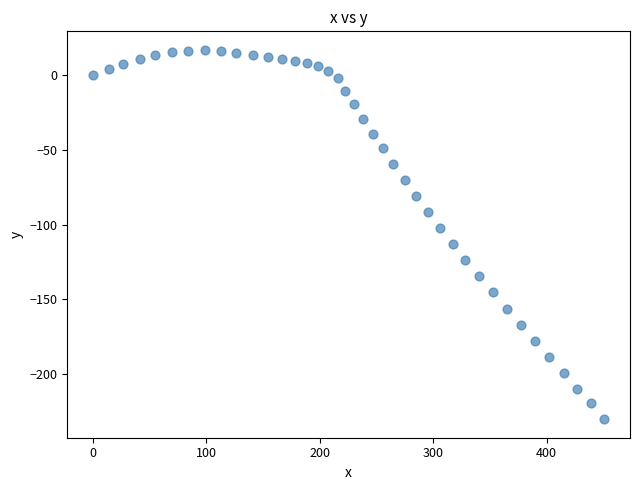

What Y value in the scatter plot is closest to -106?

-102.5